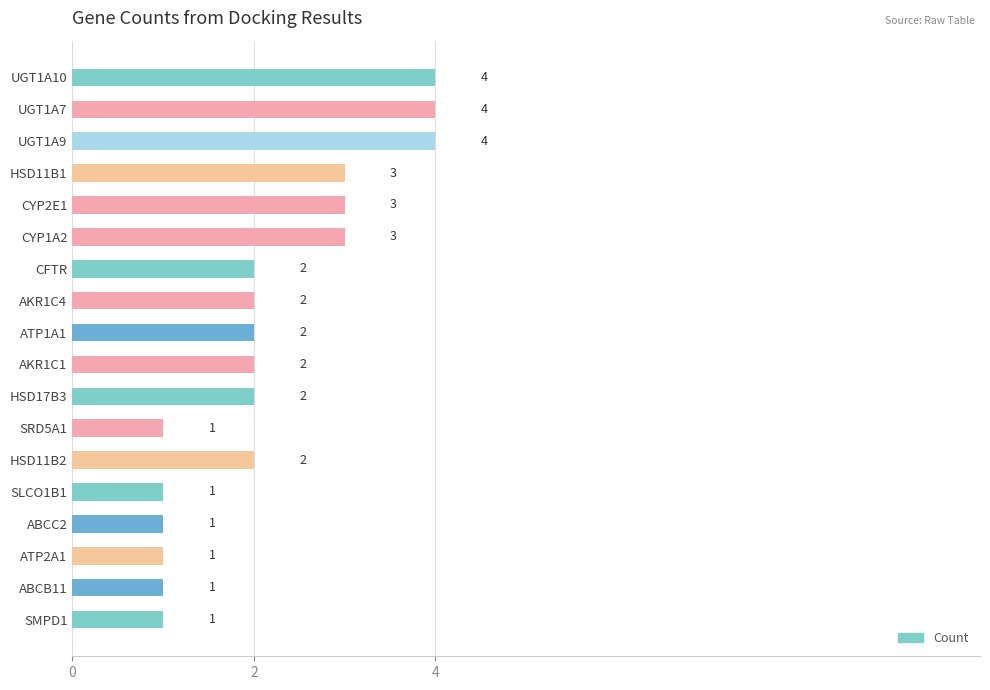

True or false: the data shows 2 at ATP2A1.

False